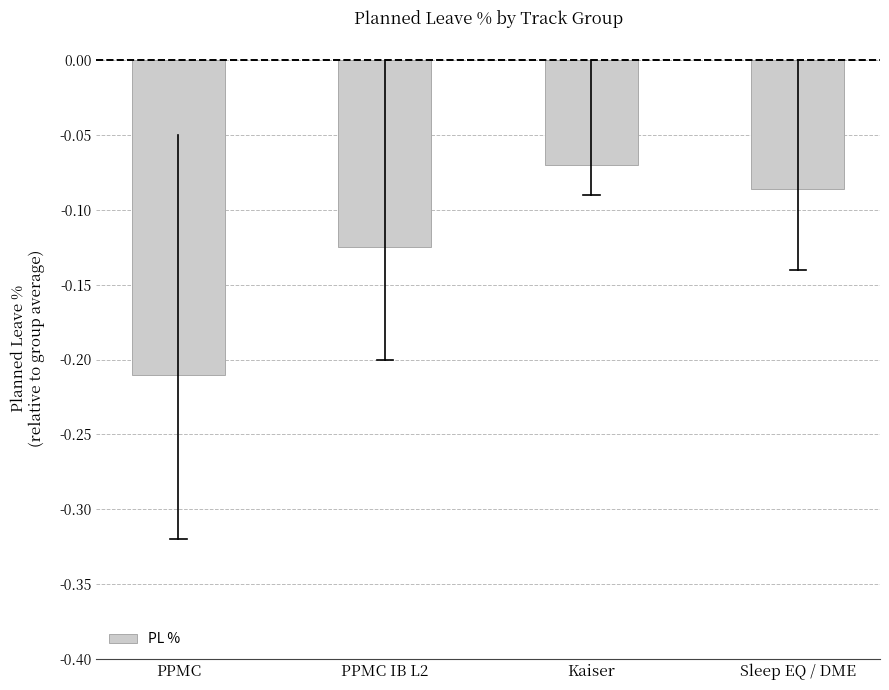

What is the label of the 3rd bar from the left?

Kaiser